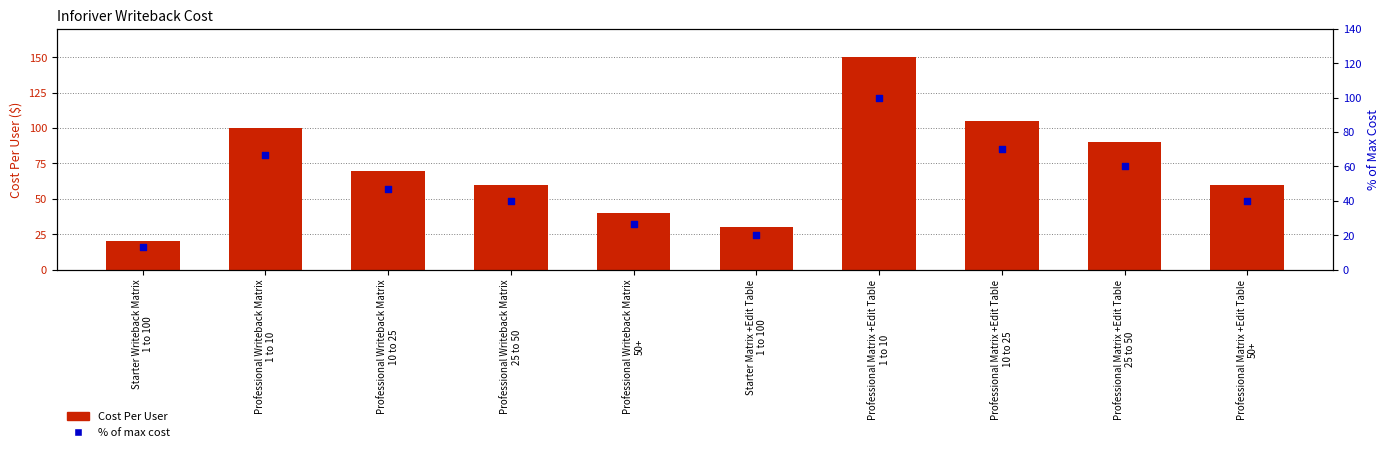

Which series has the largest Y range (max minus min)?

Cost Per User